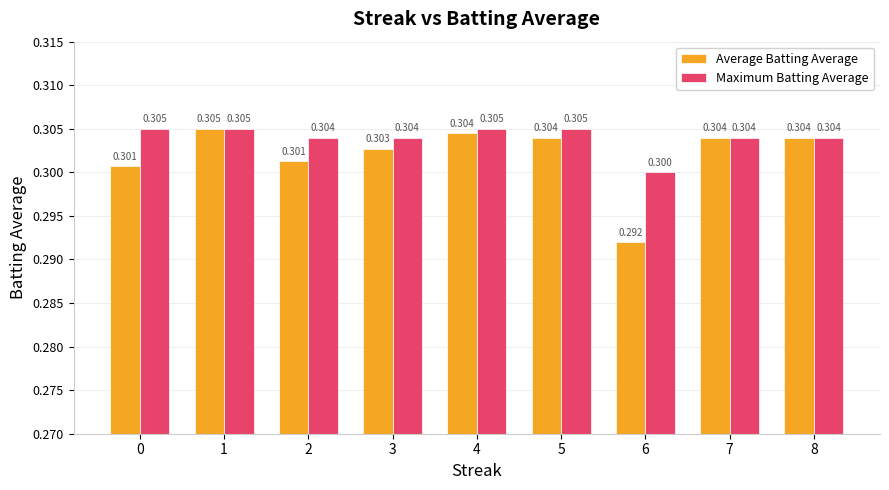

Between 1 and 3, which series saw the biggest shift?

Average Batting Average